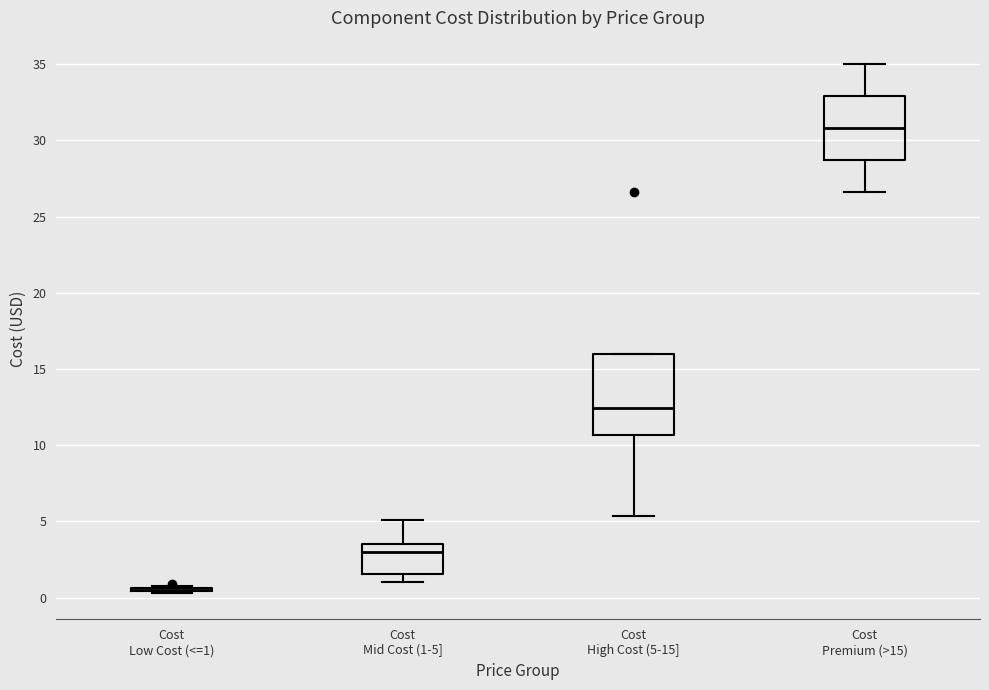

Where is the lower edge of the box for Cost High Cost (5-15] on the y-axis? The values are not printed on the chart, so give them approximately, as read against the axis.

10.5